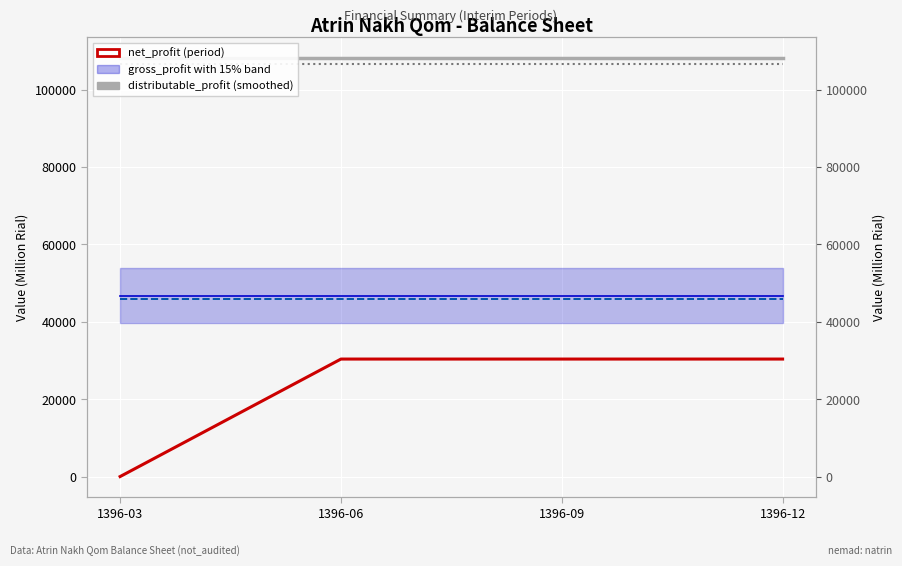

At which category is the sum across all series the highest?

1396-06